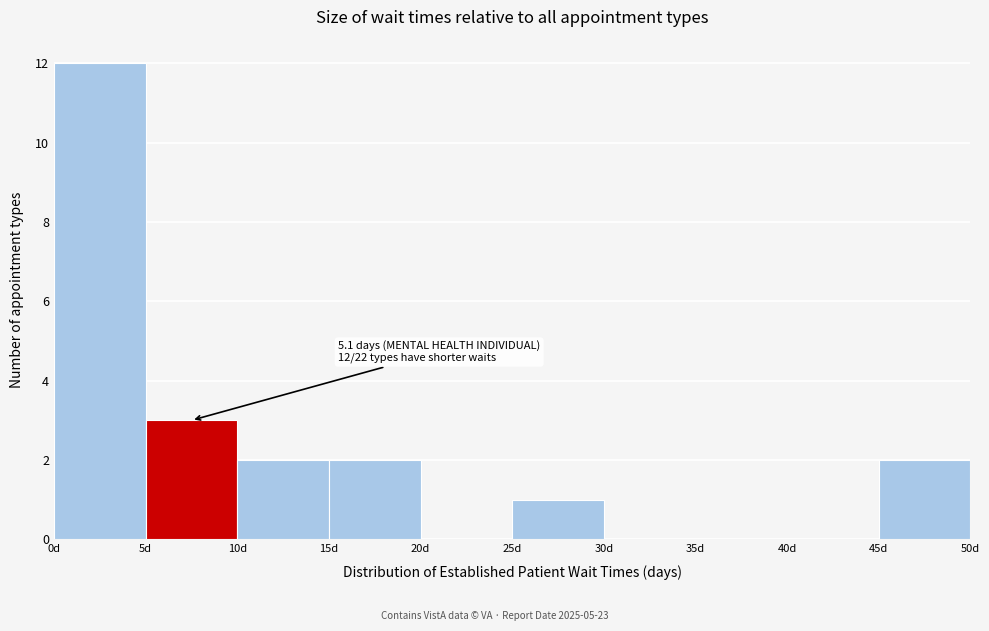

Over which range of the x-axis is the bar tallest?

0 to 5